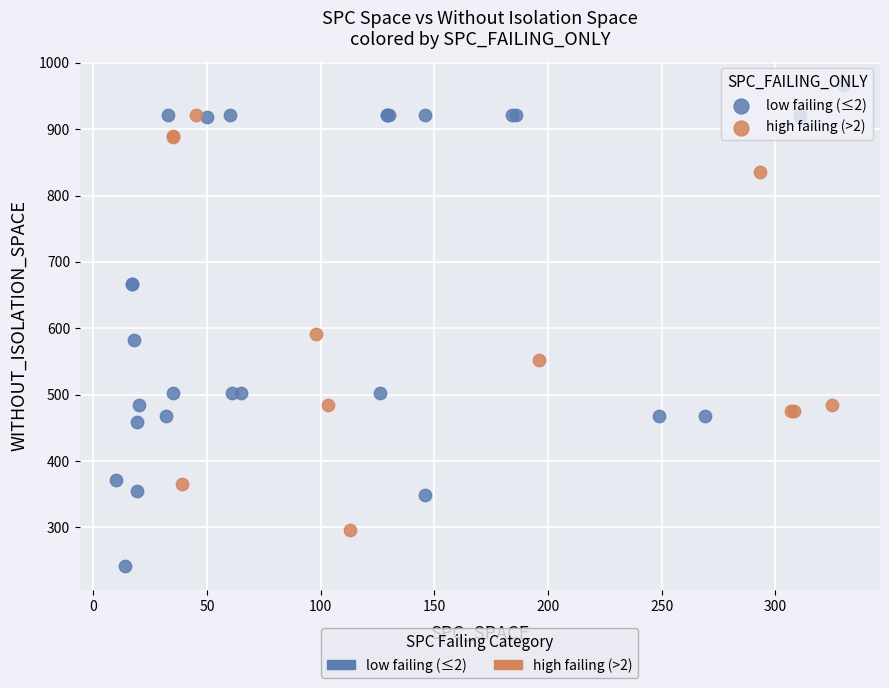

Which series reaches the minimum Y coordinate?

low failing (≤2)